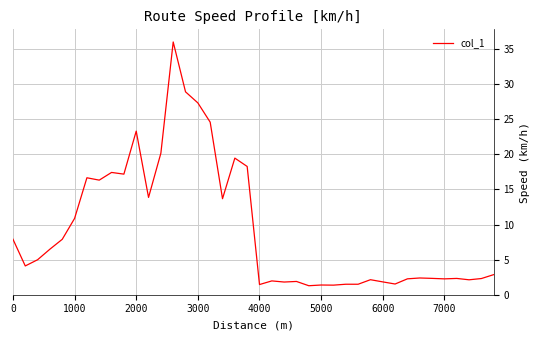

True or false: the data has more than 0 interior local peaks.

True